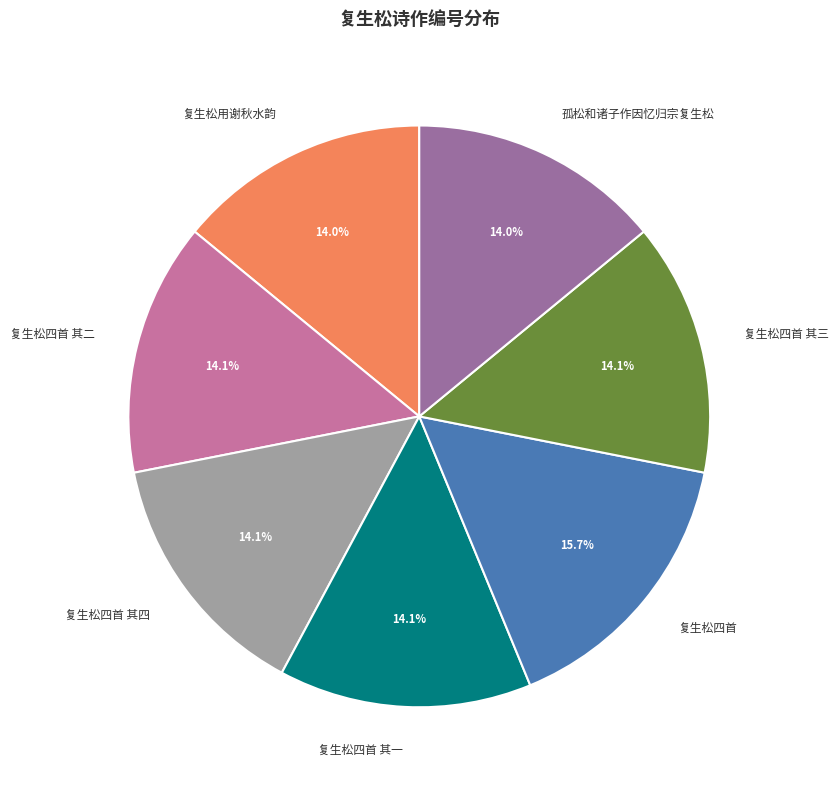

To the nearest percent, what portion does 复生松四首 其一 represent?

14%